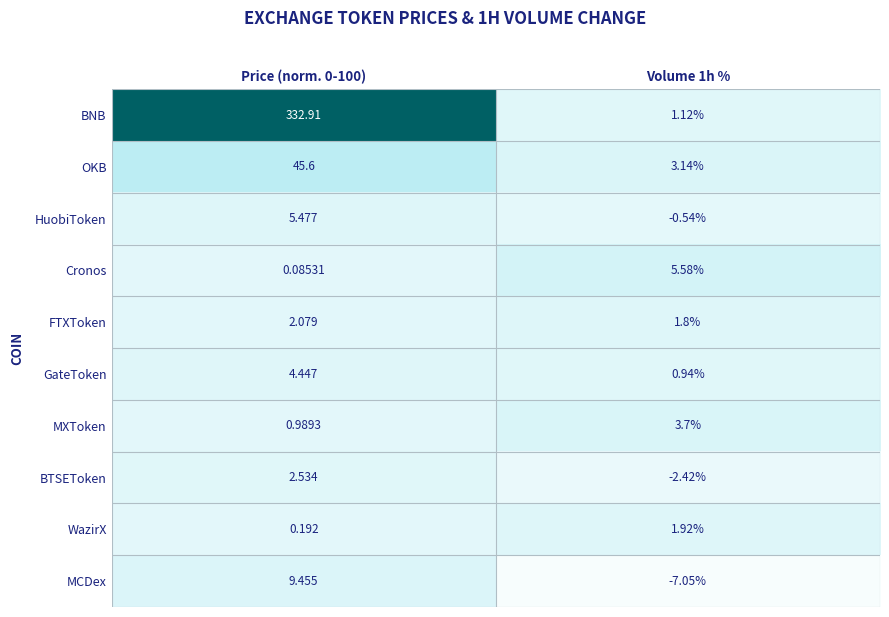

Which series has the largest total across all categories?

BNB